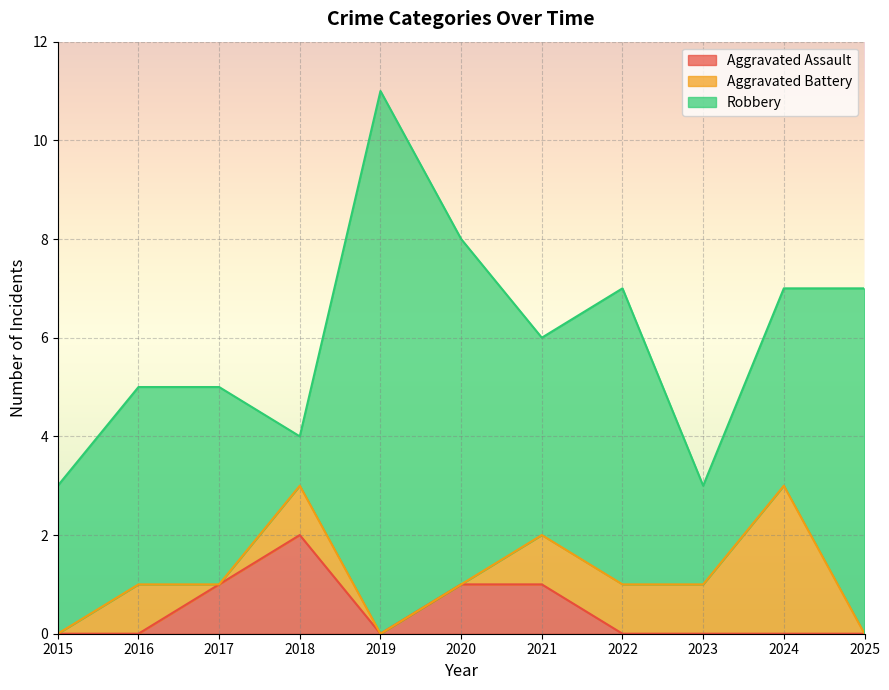

What is the difference between the Robbery values at 2017 and 2020?

3